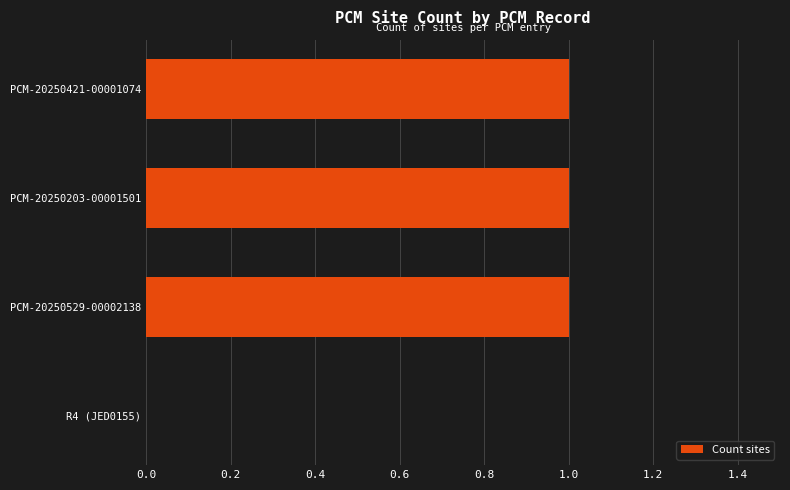

Is it true that the value at PCM-20250529-00002138 is 1?

True